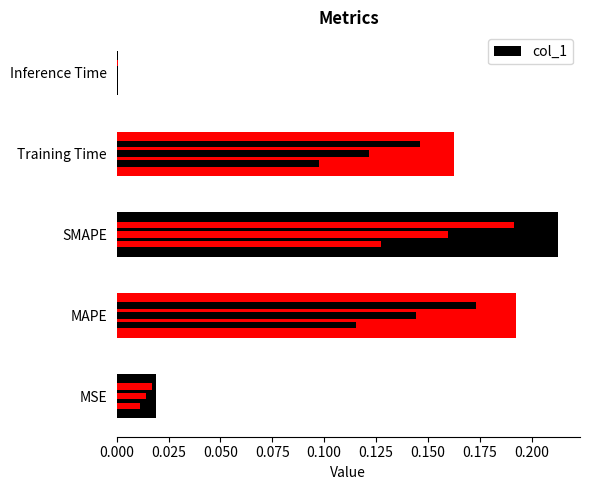

True or false: the data shows 0.0 at Inference Time.

False